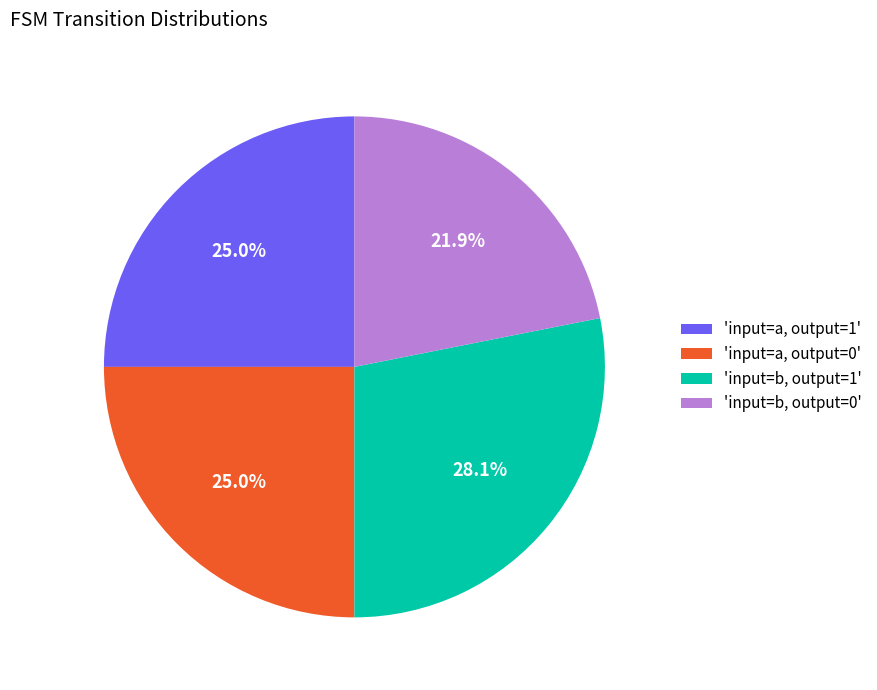

What is the largest slice in the pie chart?

'input=b, output=1'